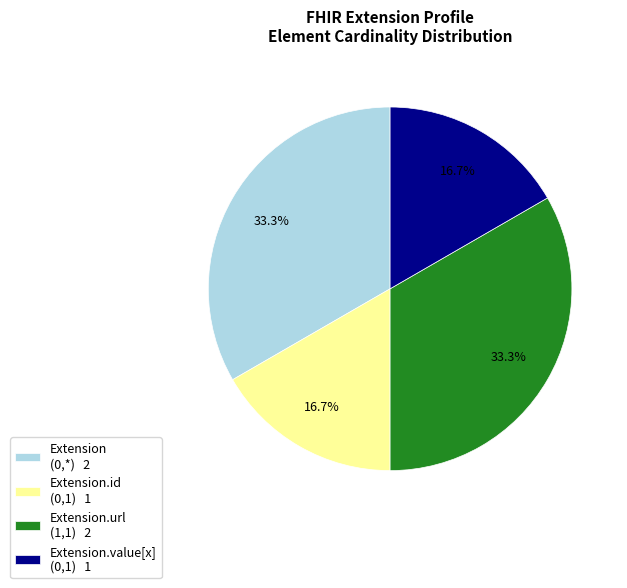

Which has a higher value, Extension.value[x] (0,1) 1 or Extension (0,*) 2?

Extension (0,*) 2